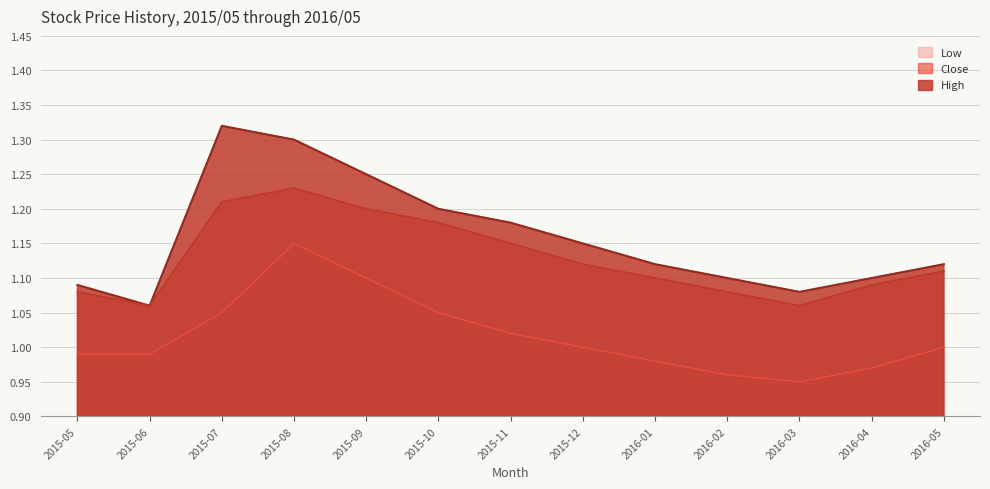

What is the label of the 6th point from the left?

2015-10